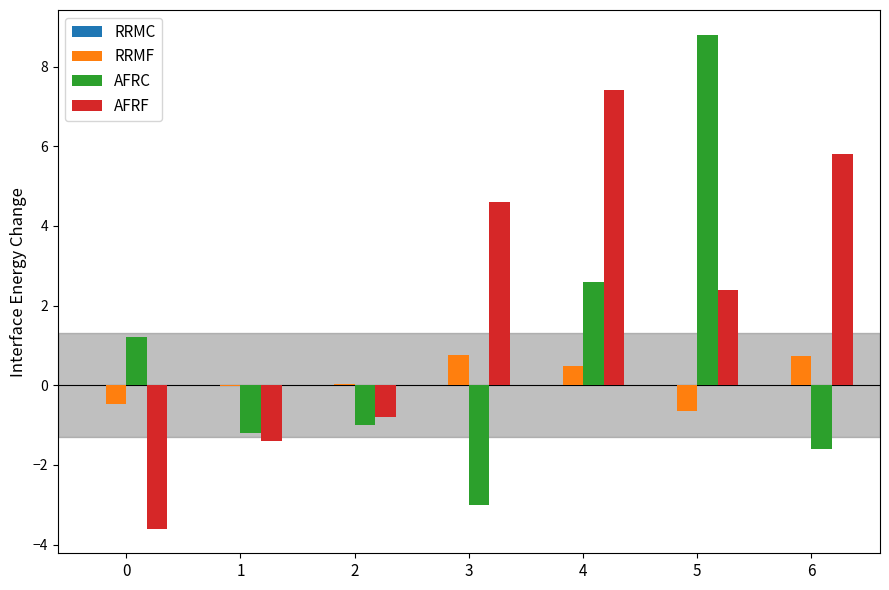

Which series has the largest range (max minus min)?

AFRC